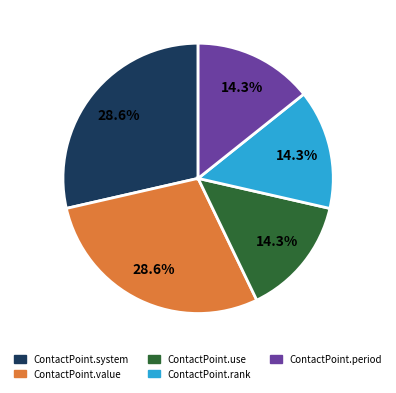

Does any single category account for the majority?

No